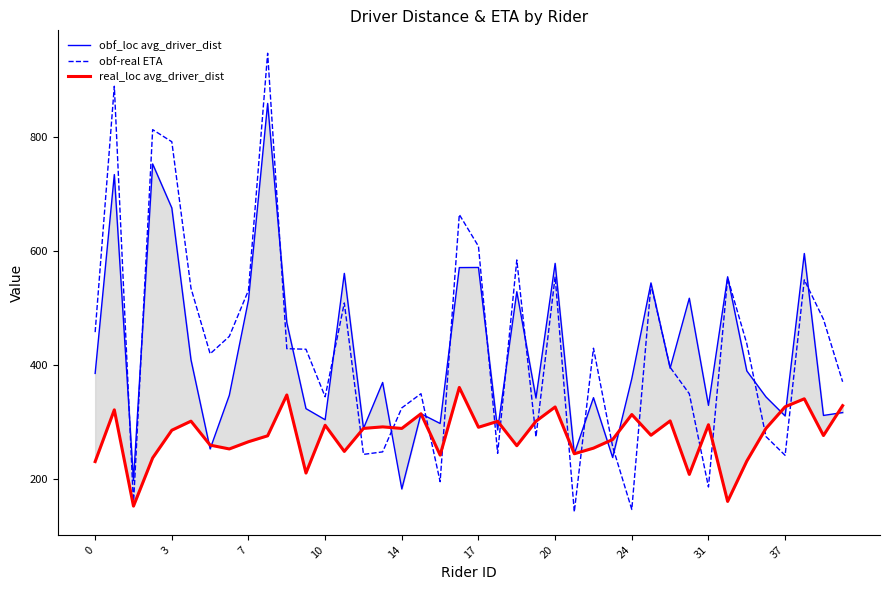

What is the sum of all obf-real ETA values?

17350.5